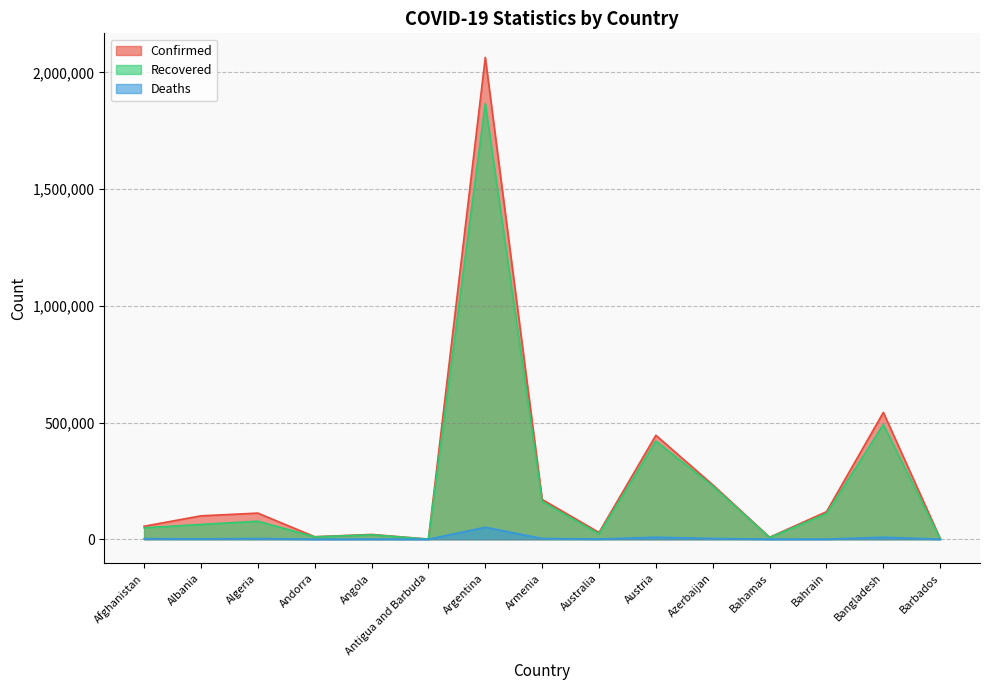

What is the sum of all Confirmed values?

3914087